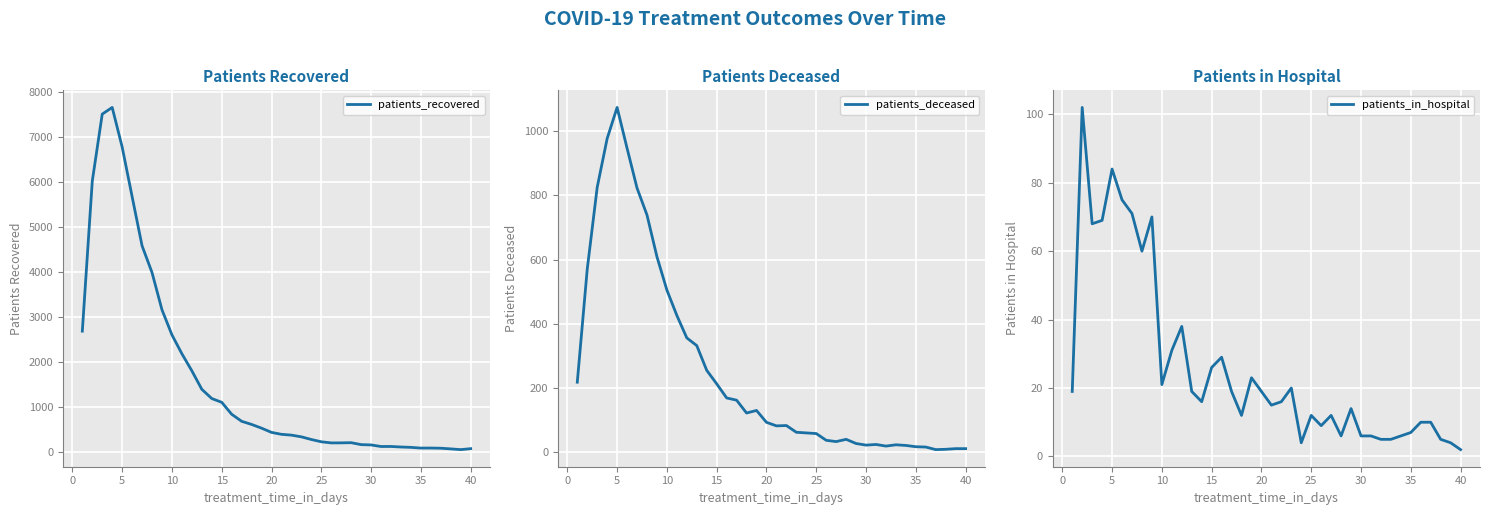

What are all the series names shown in the legend?

patients_recovered, patients_deceased, patients_in_hospital